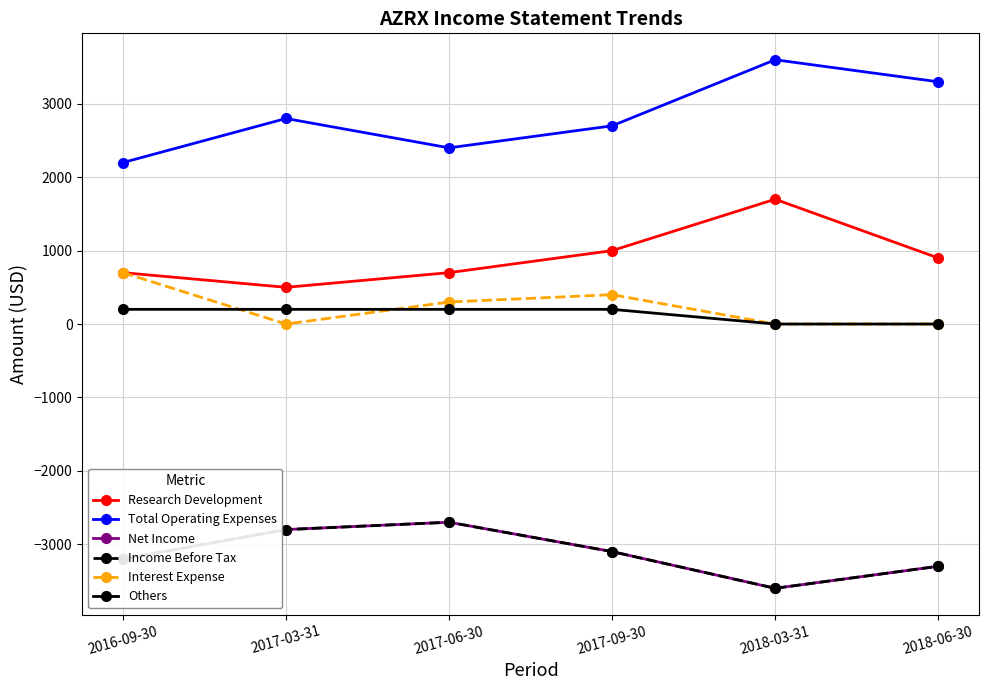

True or false: Research Development has more than 0 points higher than both neighbors.

True